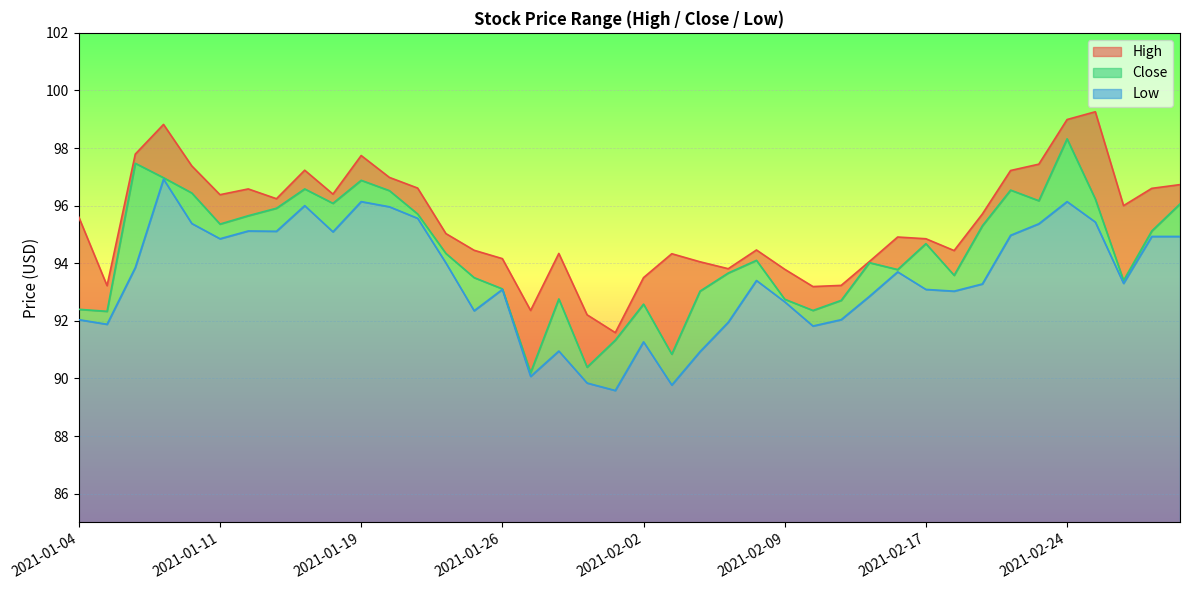

True or false: High and Low intersect in this chart.

False